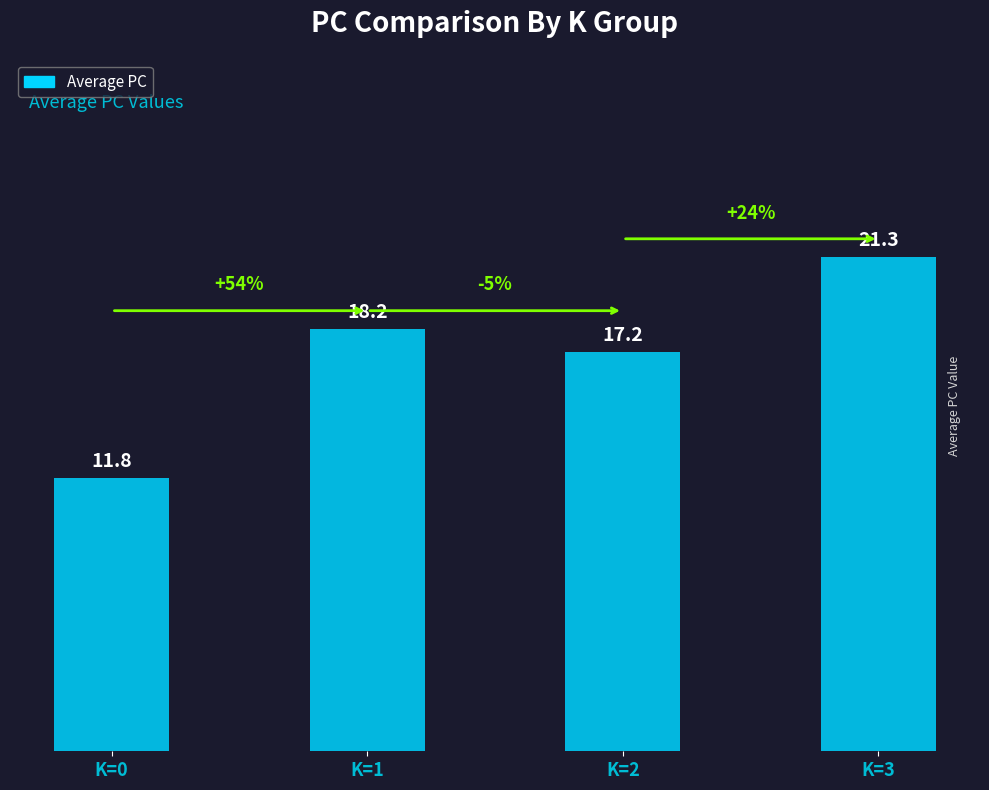

Count the number of values greater than 18.

2